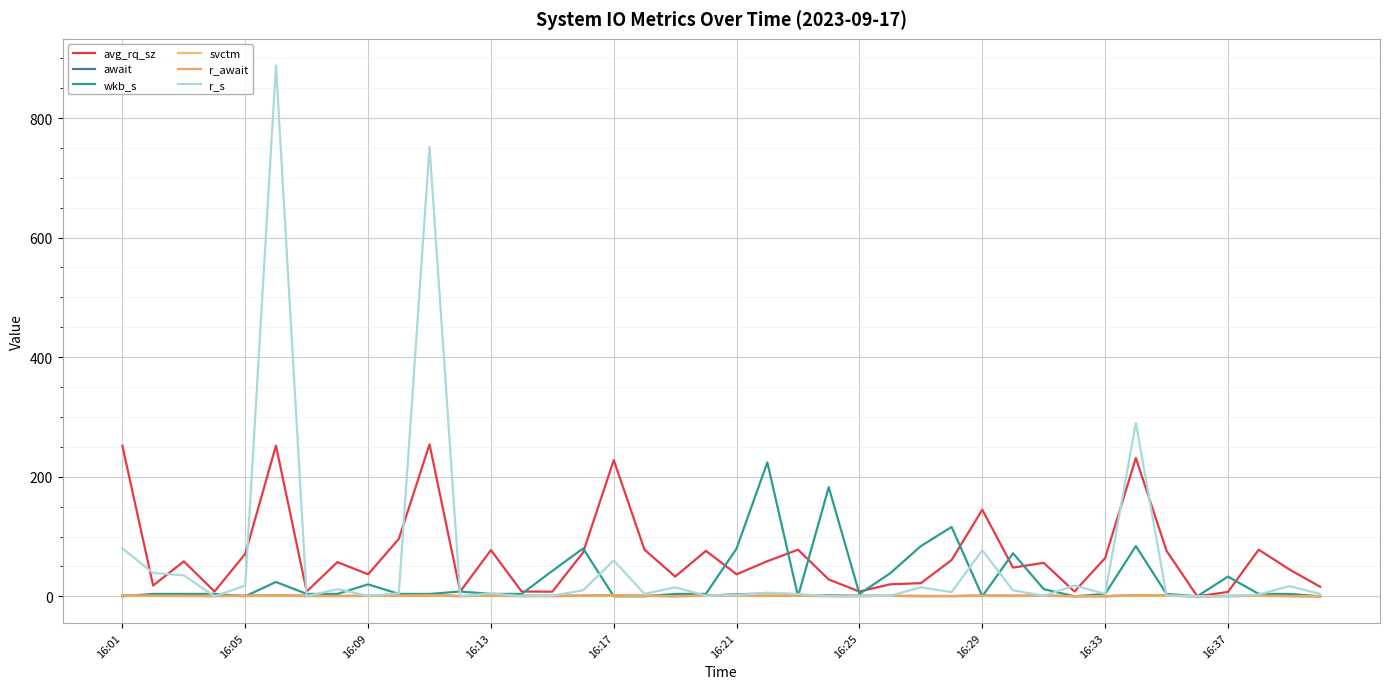

At how many categories does at least one series exceed 831?

1